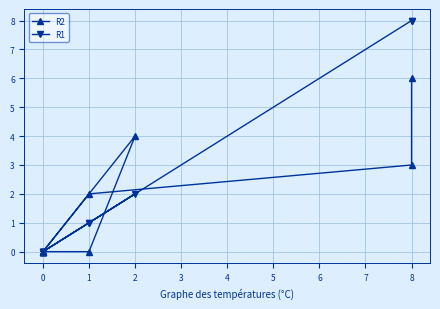

Is this an area chart (filled region under the line)?

No